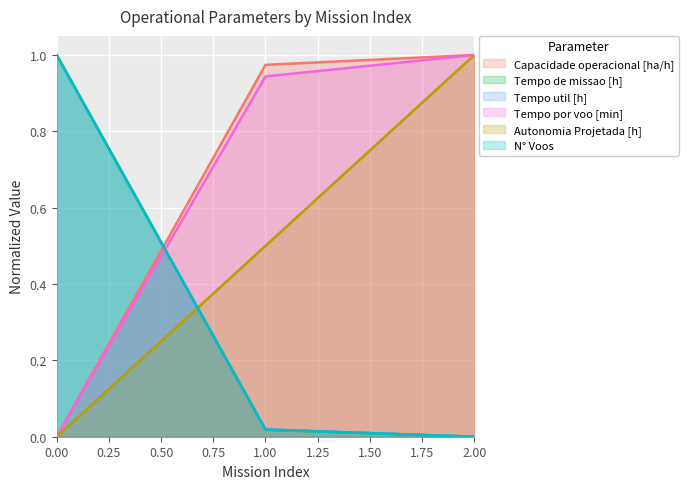

The Capacidade operacional [ha/h] series shows 1.0 at 1. True or false?

True